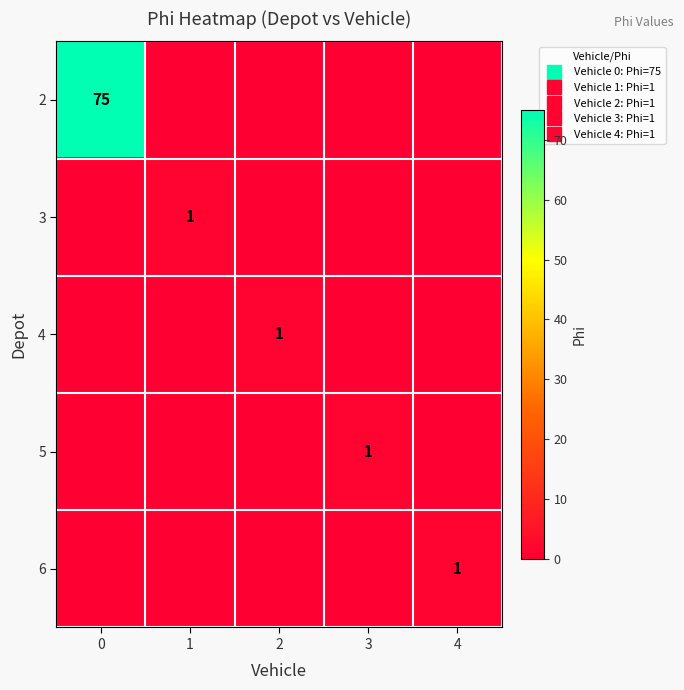

True or false: 3 has a value of 1 at 0.

False